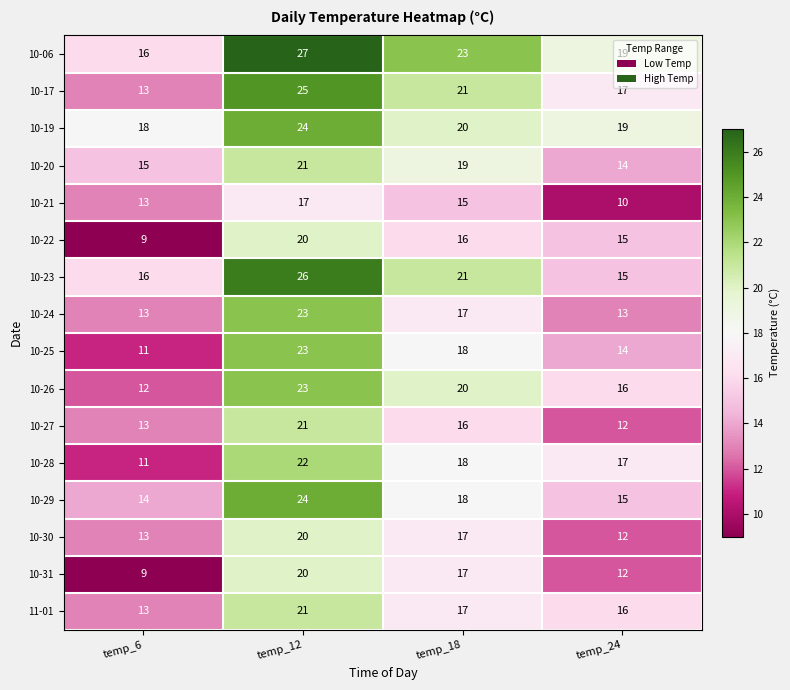

At which category is the sum across all series the highest?

temp_12